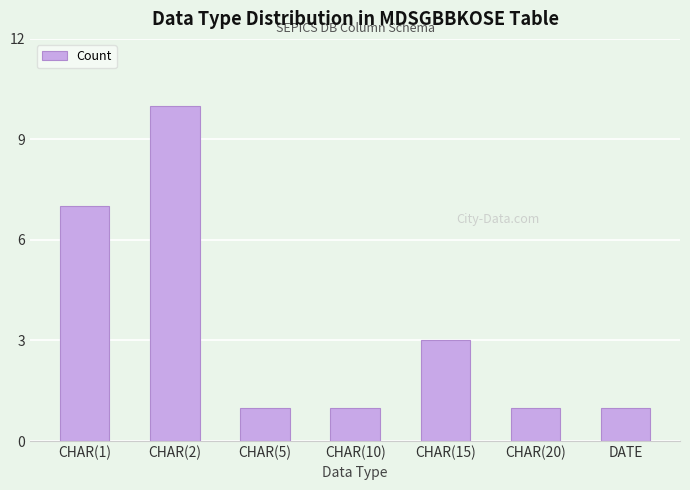

The chart shows a value of 1 at DATE. True or false?

True